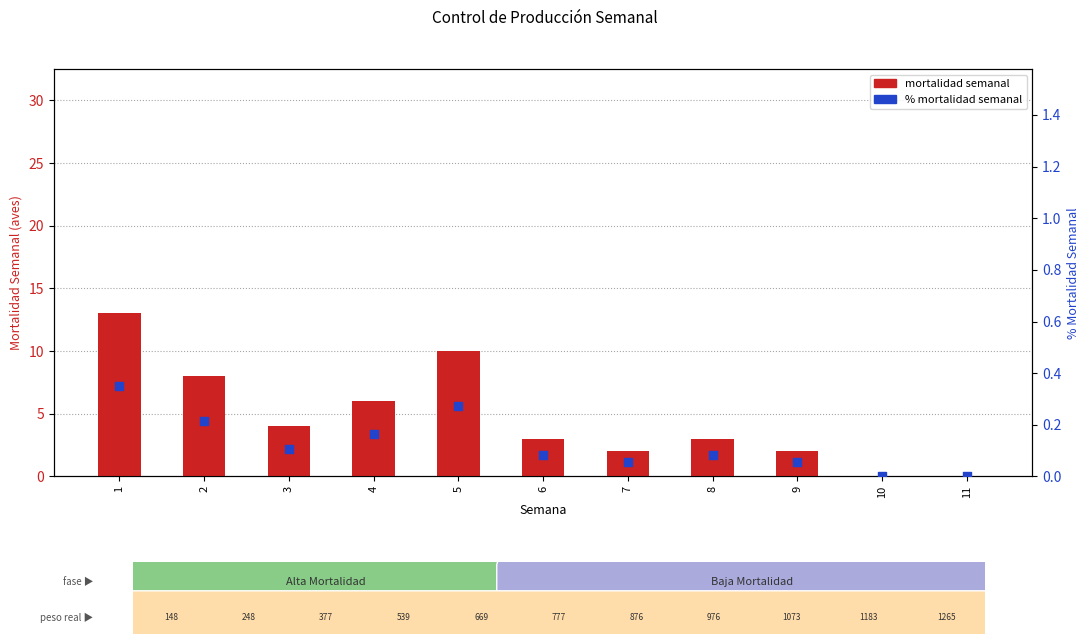

Which series has the largest total across all categories?

mortalidad semanal